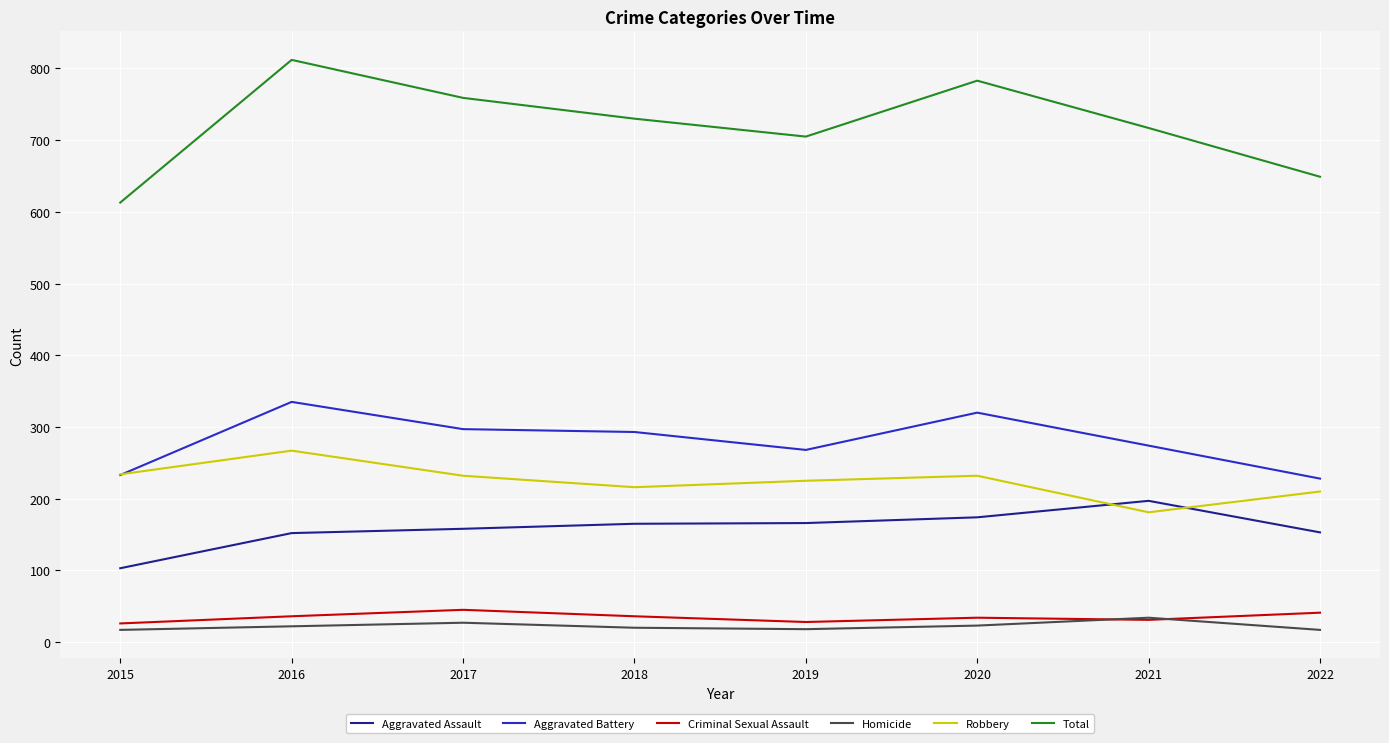

True or false: Homicide has a value of 22 at 2016.

True